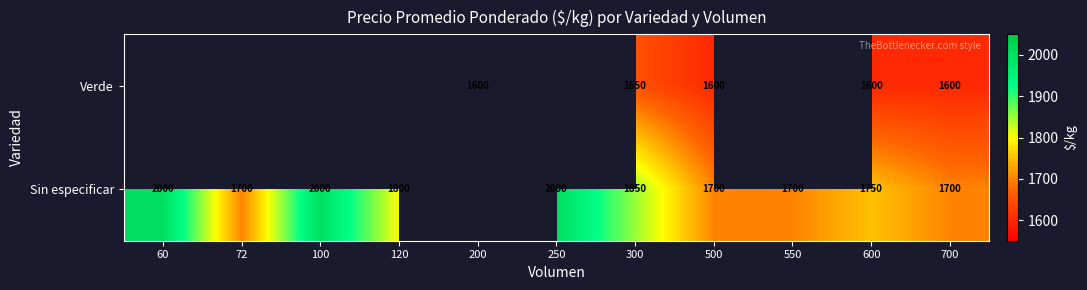

At 300, list the series in order from smallest to largest.

Verde, Sin especificar